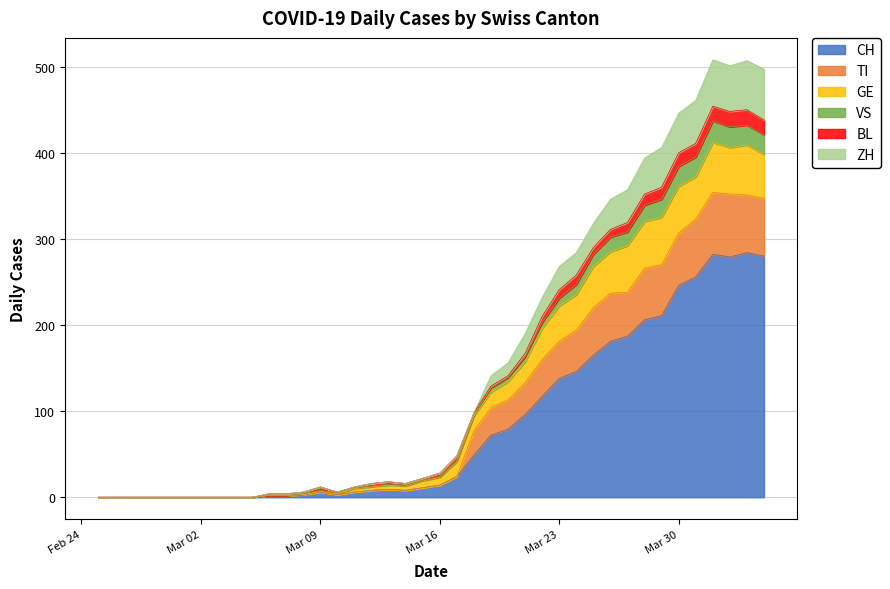

What is the maximum value for CH?

284